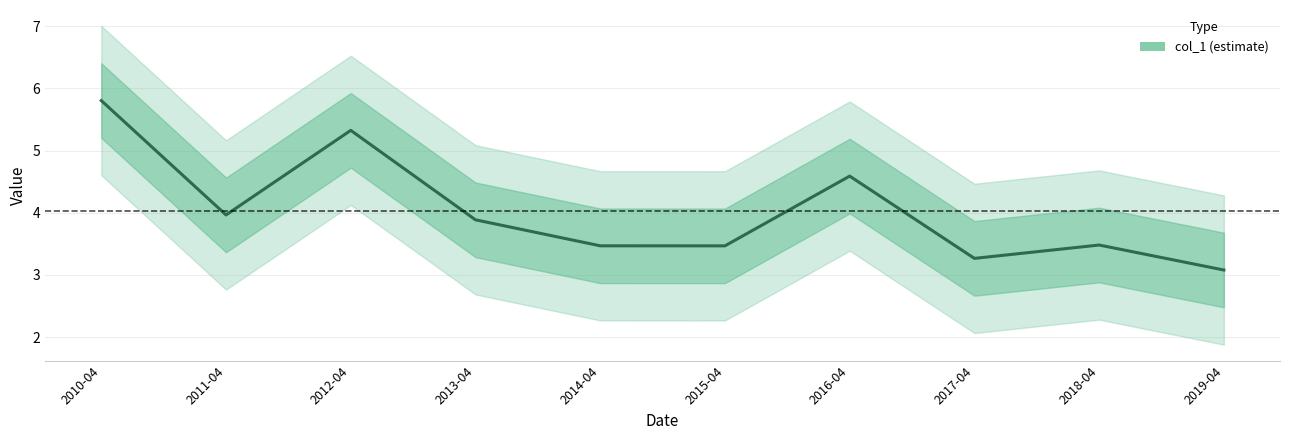

What value does the data have at 2011-04?

4.0